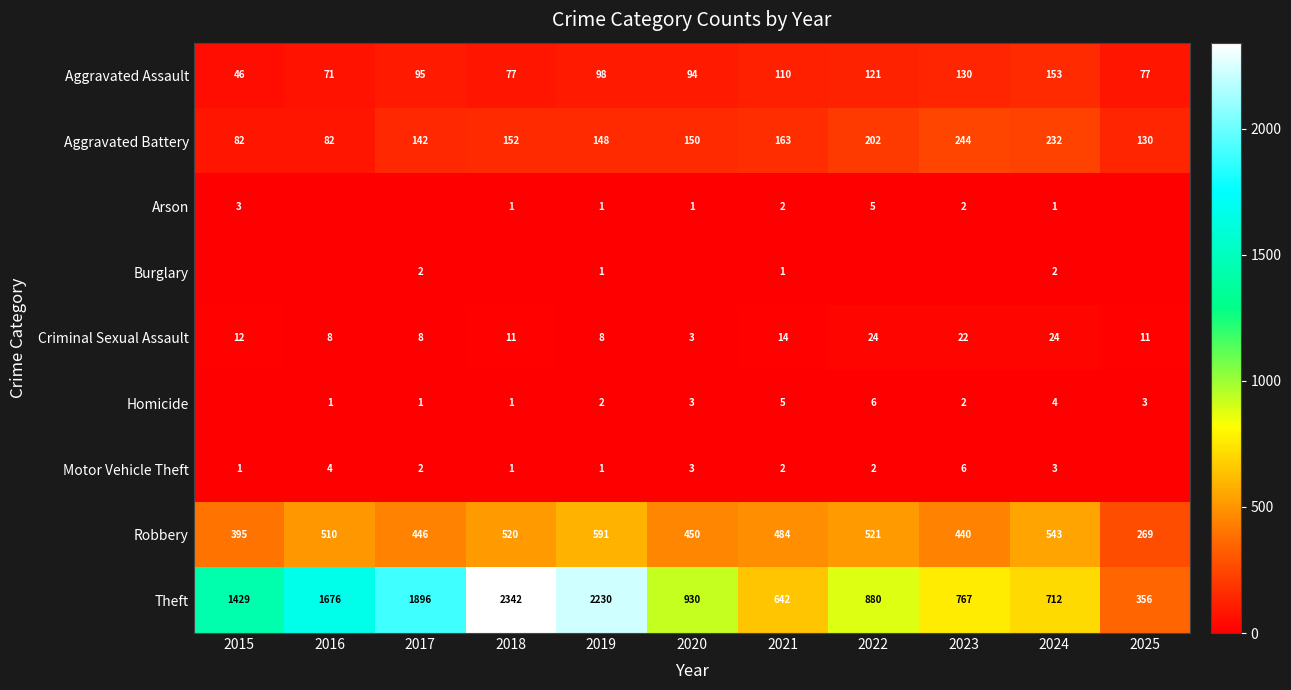

At how many categories does at least one series exceed 179?

11